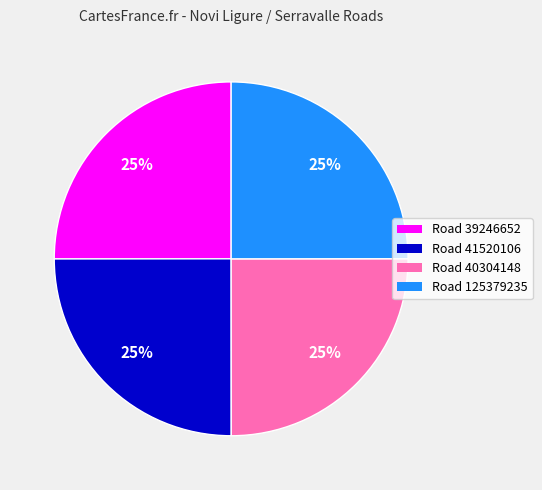

Count the number of slices in the pie.

4